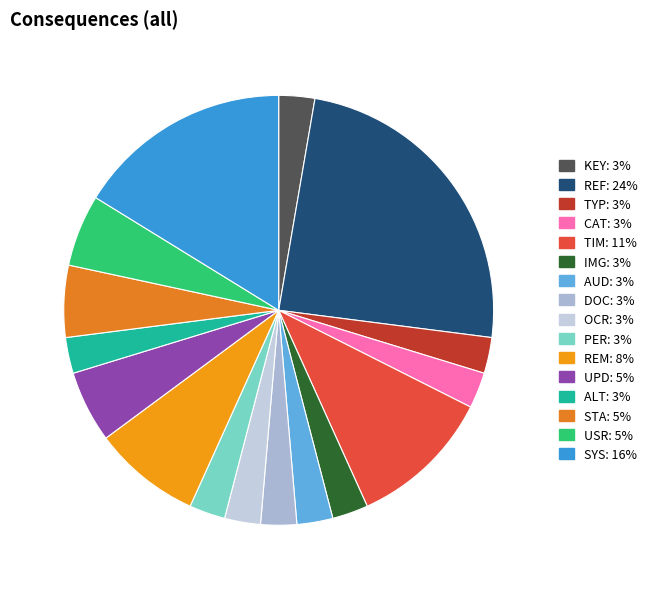

Count the number of slices in the pie.

16